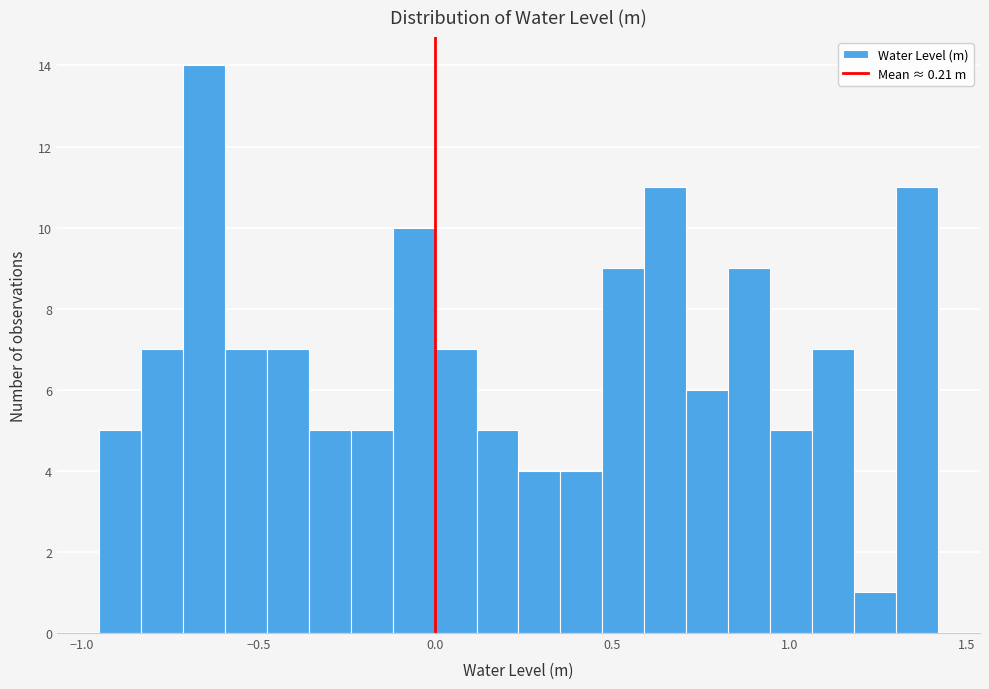

Read against the x-axis, roughly where is the centre of the tallest bar?

-0.65